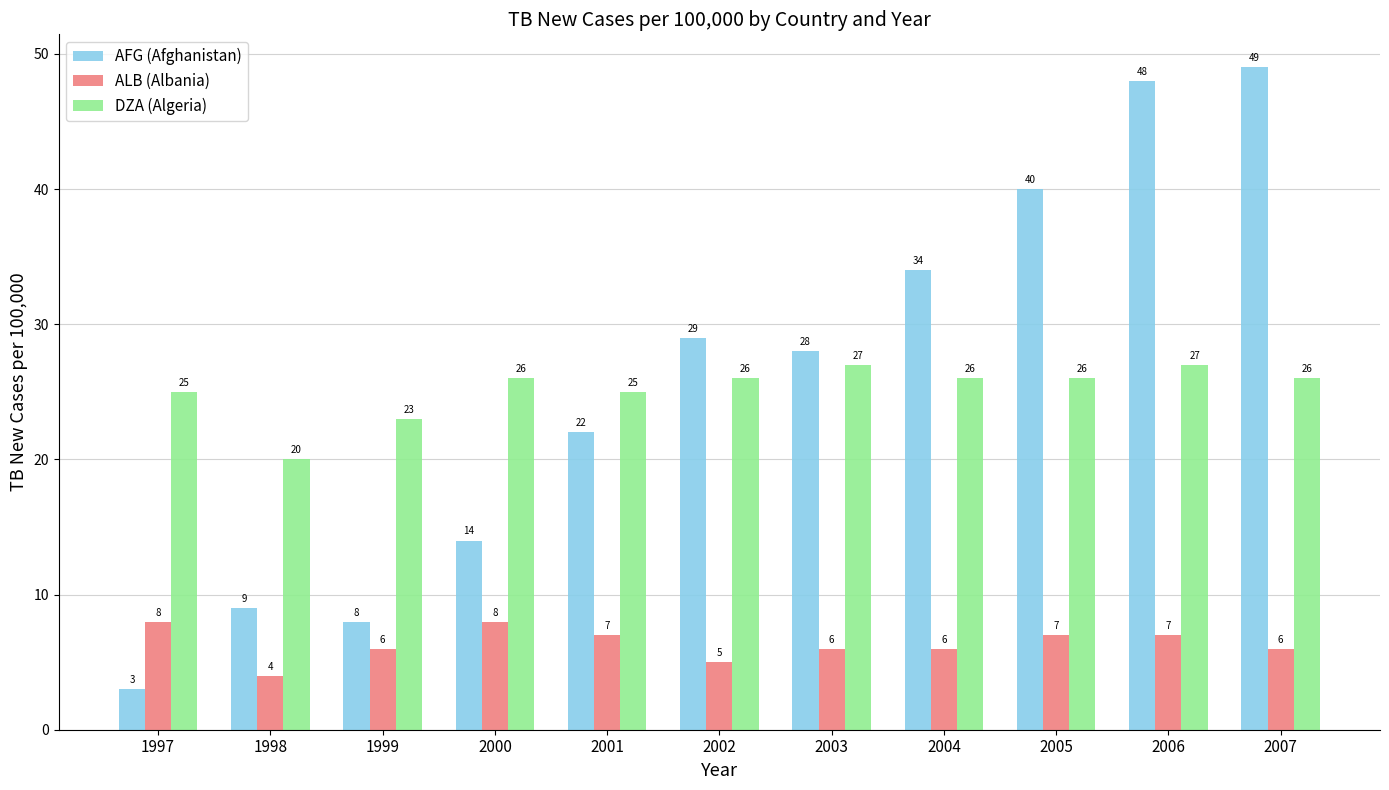

The value of DZA (Algeria) at 1998 is 20. True or false?

True